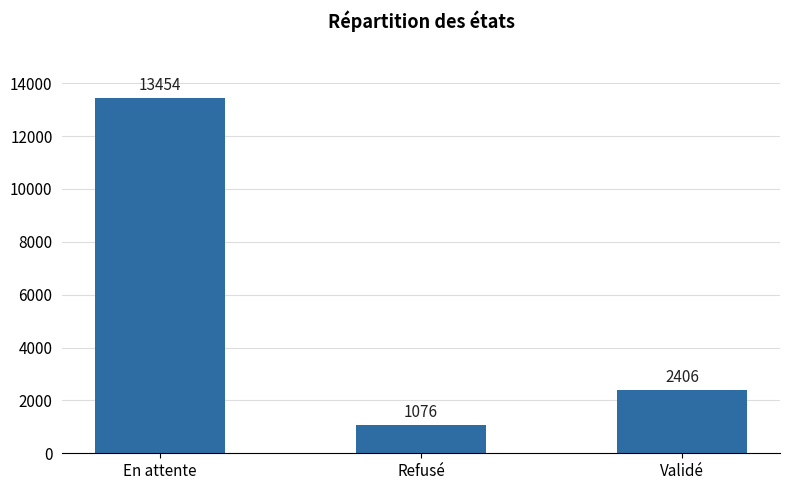

Does the chart contain any negative values?

No